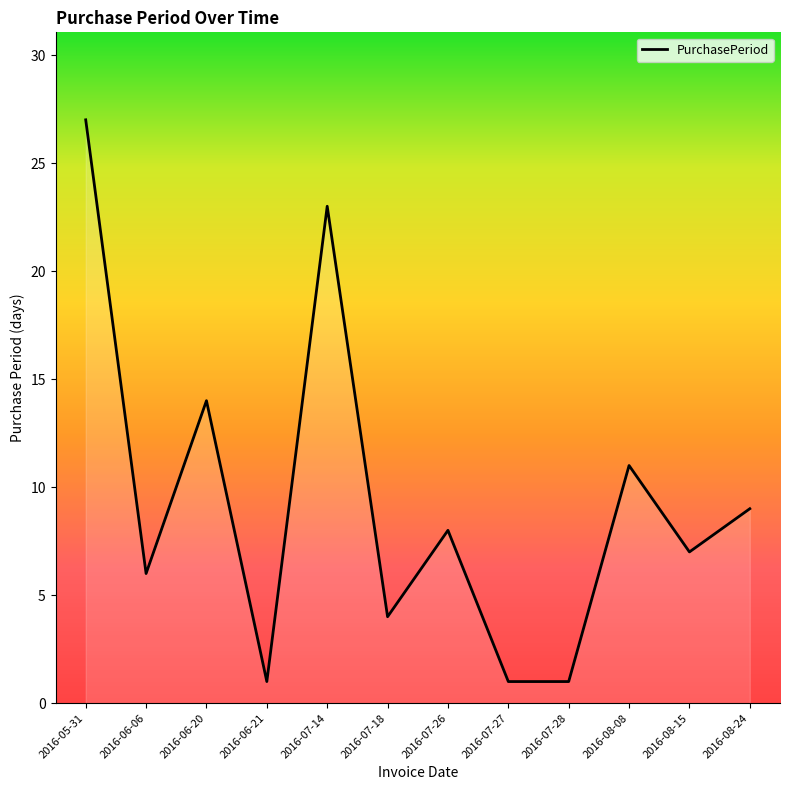

What is the greatest value displayed?

27